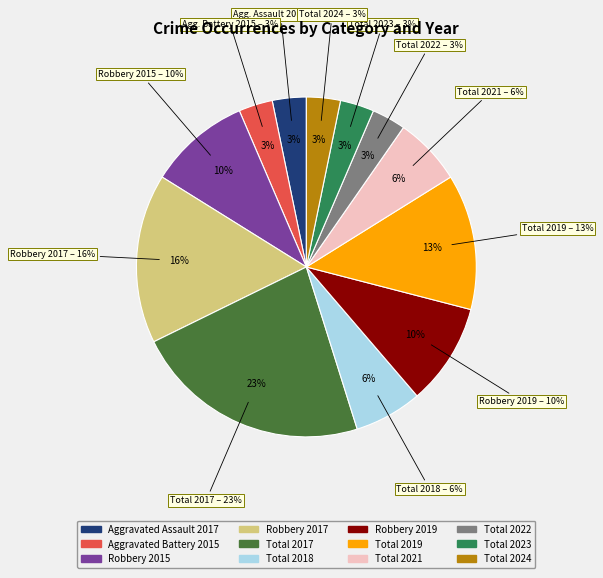

How many segments does this pie chart have?

12